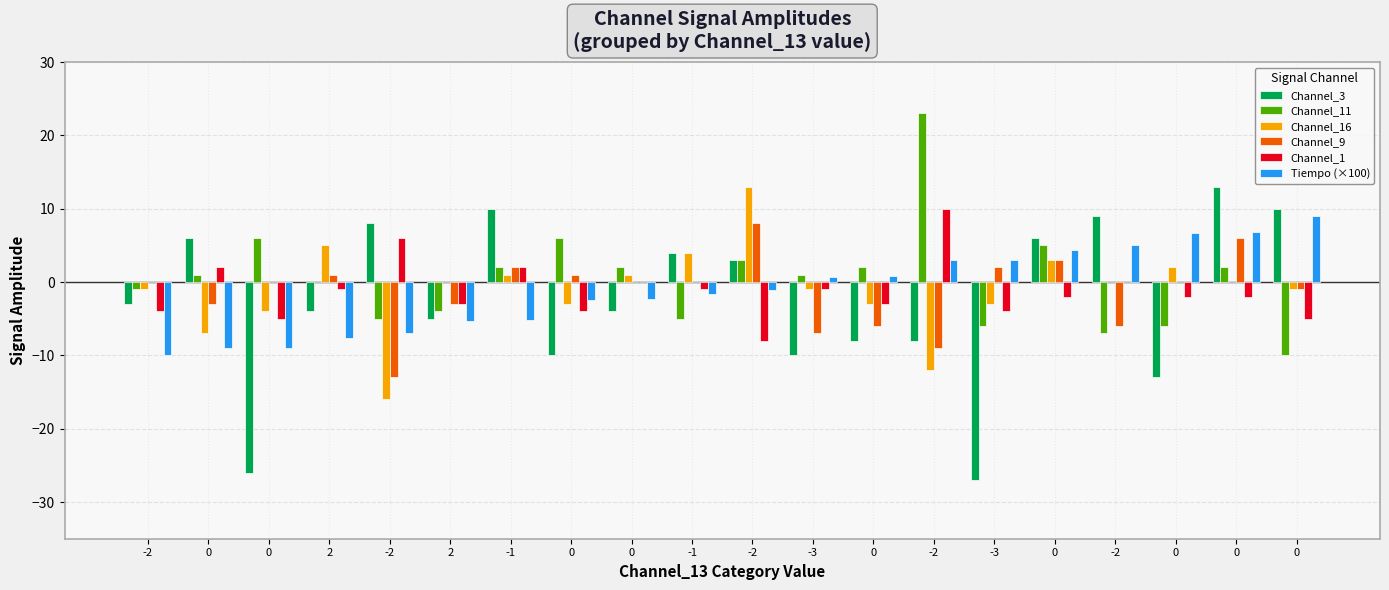

Reading left to right, what are all the values shown in this chart?

Channel_3: -2=-3.0	0=6.0	0=-26.0	2=-4.0	-2=8.0	2=-5.0	-1=10.0	0=-10.0	0=-4.0	-1=4.0	-2=3.0	-3=-10.0	0=-8.0	-2=-8.0	-3=-27.0	0=6.0	-2=9.0	0=-13.0	0=13.0	0=10.0
Channel_11: -2=-1.0	0=1.0	0=6.0	2=0.0	-2=-5.0	2=-4.0	-1=2.0	0=6.0	0=2.0	-1=-5.0	-2=3.0	-3=1.0	0=2.0	-2=23.0	-3=-6.0	0=5.0	-2=-7.0	0=-6.0	0=2.0	0=-10.0
Channel_16: -2=-1.0	0=-7.0	0=-4.0	2=5.0	-2=-16.0	2=0.0	-1=1.0	0=-3.0	0=1.0	-1=4.0	-2=13.0	-3=-1.0	0=-3.0	-2=-12.0	-3=-3.0	0=3.0	-2=0.0	0=2.0	0=0.0	0=-1.0
Channel_9: -2=0.0	0=-3.0	0=0.0	2=1.0	-2=-13.0	2=-3.0	-1=2.0	0=1.0	0=0.0	-1=0.0	-2=8.0	-3=-7.0	0=-6.0	-2=-9.0	-3=2.0	0=3.0	-2=-6.0	0=0.0	0=6.0	0=-1.0
Channel_1: -2=-4.0	0=2.0	0=-5.0	2=-1.0	-2=6.0	2=-3.0	-1=2.0	0=-4.0	0=0.0	-1=-1.0	-2=-8.0	-3=-1.0	0=-3.0	-2=10.0	-3=-4.0	0=-2.0	-2=0.0	0=-2.0	0=-2.0	0=-5.0
Tiempo (×100): -2=-9.9	0=-9.0	0=-9.0	2=-7.6	-2=-7.0	2=-5.3	-1=-5.2	0=-2.4	0=-2.4	-1=-1.6	-2=-1.0	-3=0.7	0=0.8	-2=3.0	-3=3.0	0=4.4	-2=5.0	0=6.7	0=6.8	0=9.0